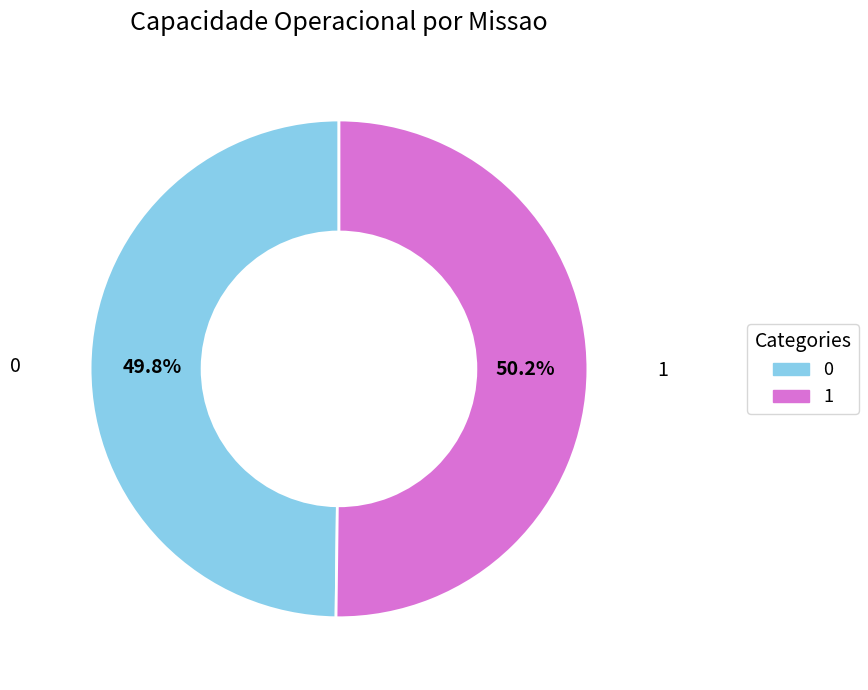

What is the ratio of the value at 1 to the value at 0?

1.0